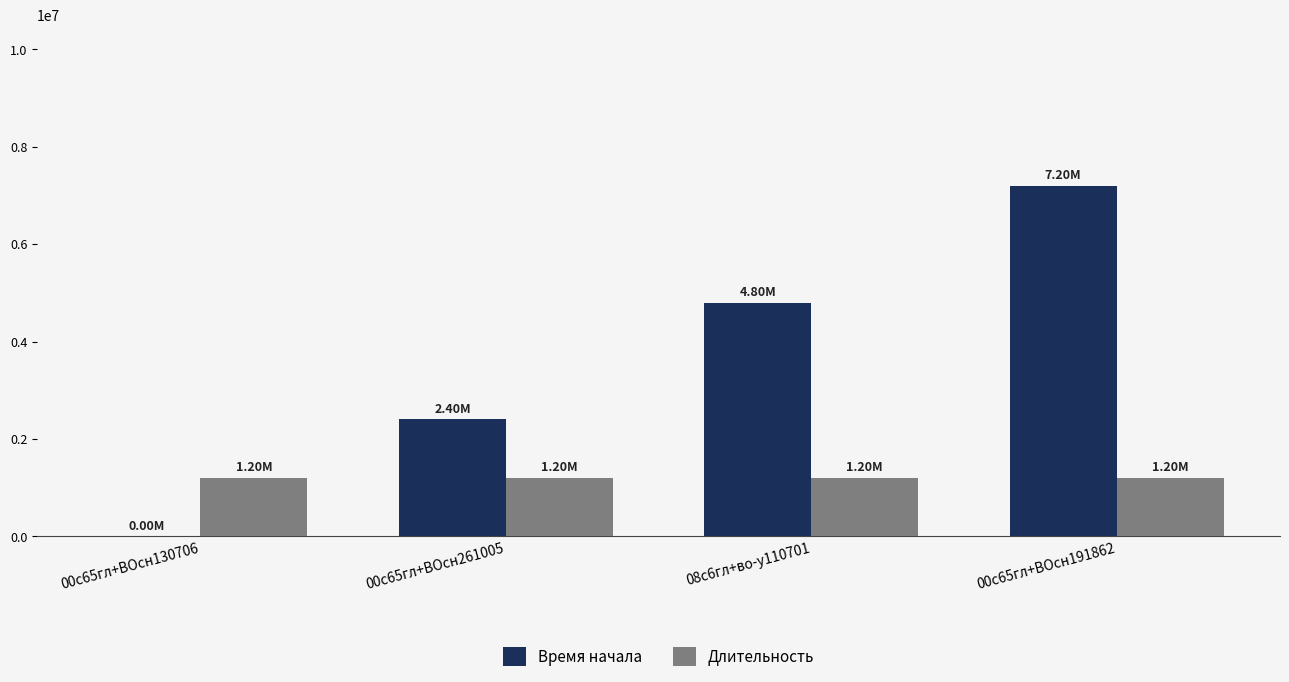

What is the spread (max minus min) of values at 08с6гл+во-у110701?

3600000